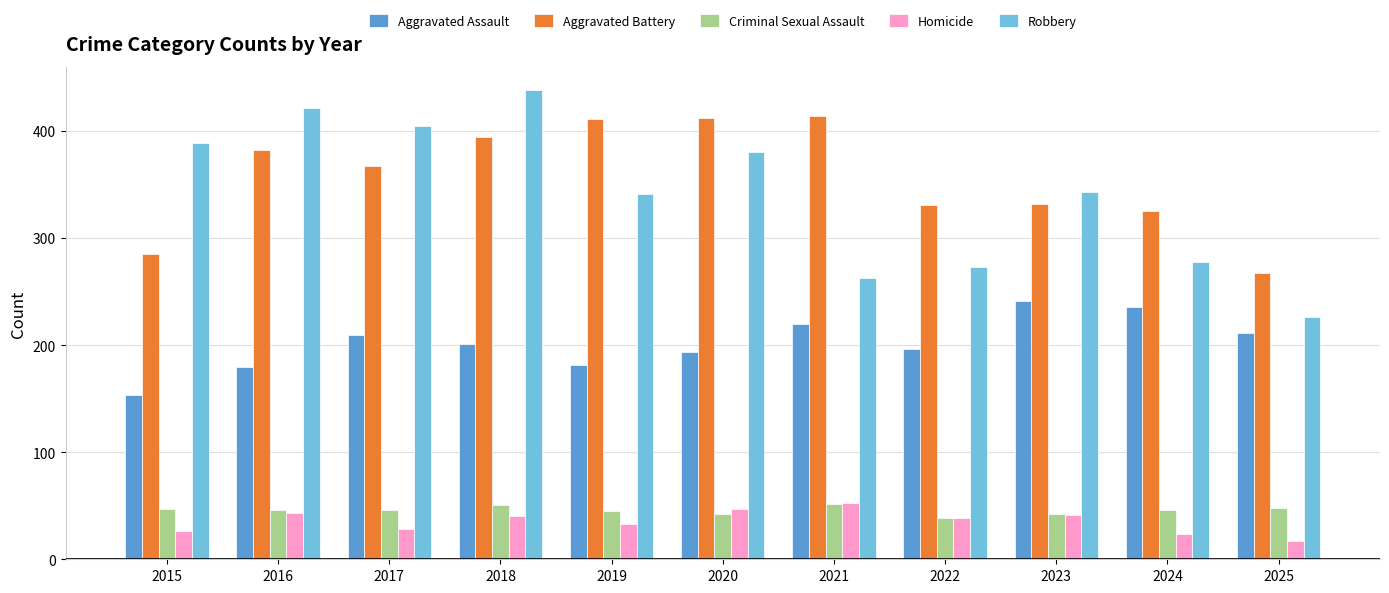

What is the difference between the maximum and minimum values in the Homicide series?

36